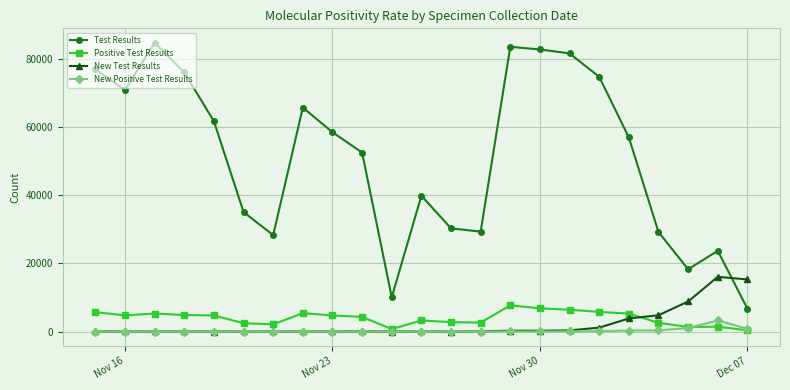

True or false: Test Results has more than 2 points higher than both neighbors.

True